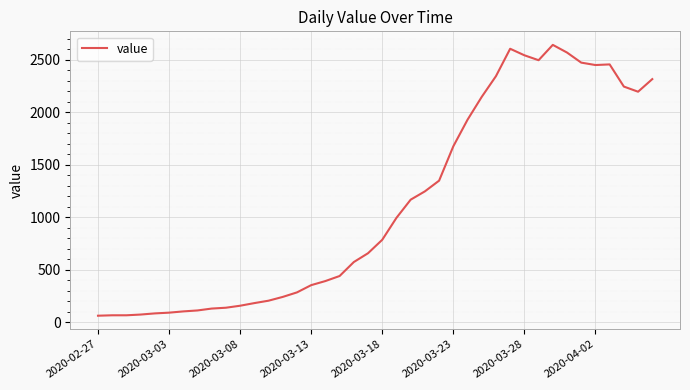

What is the average value?

1125